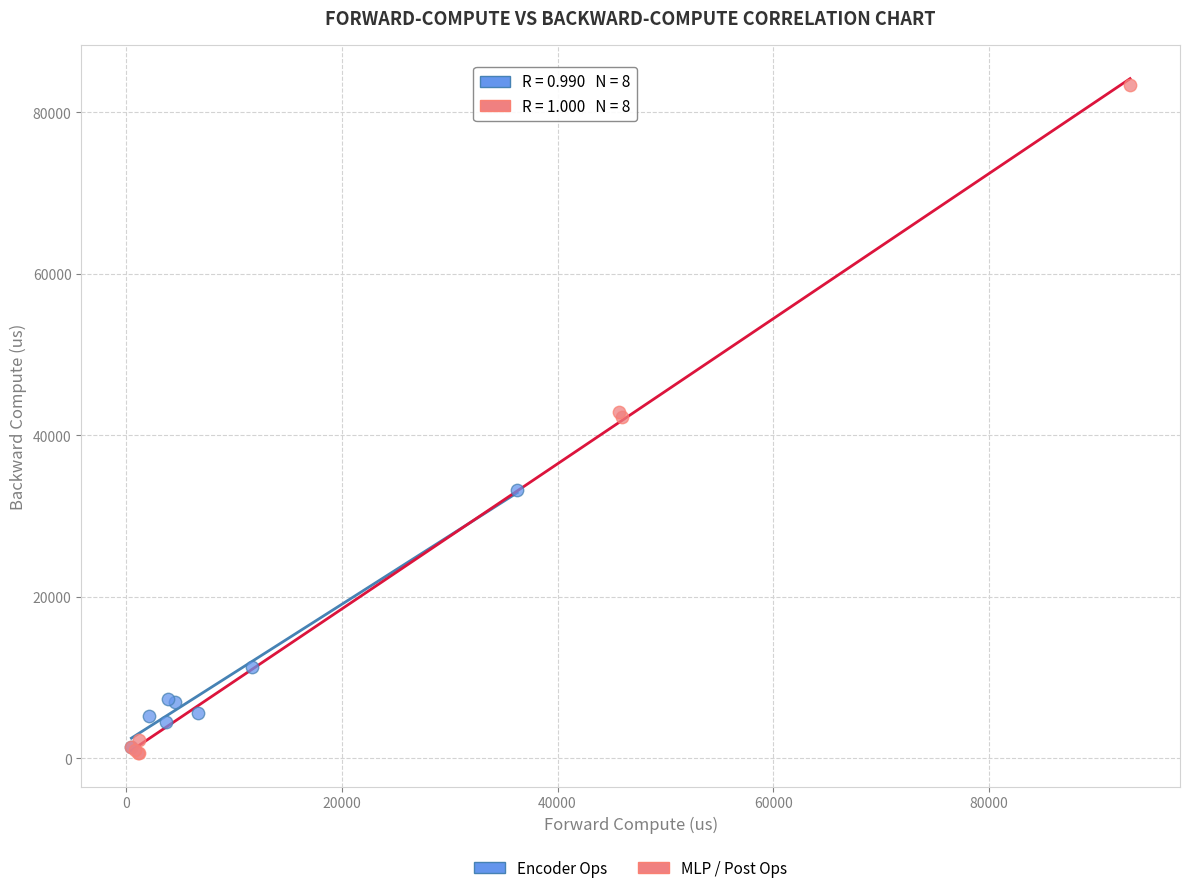

Which series has the largest Y range (max minus min)?

MLP / Post Ops